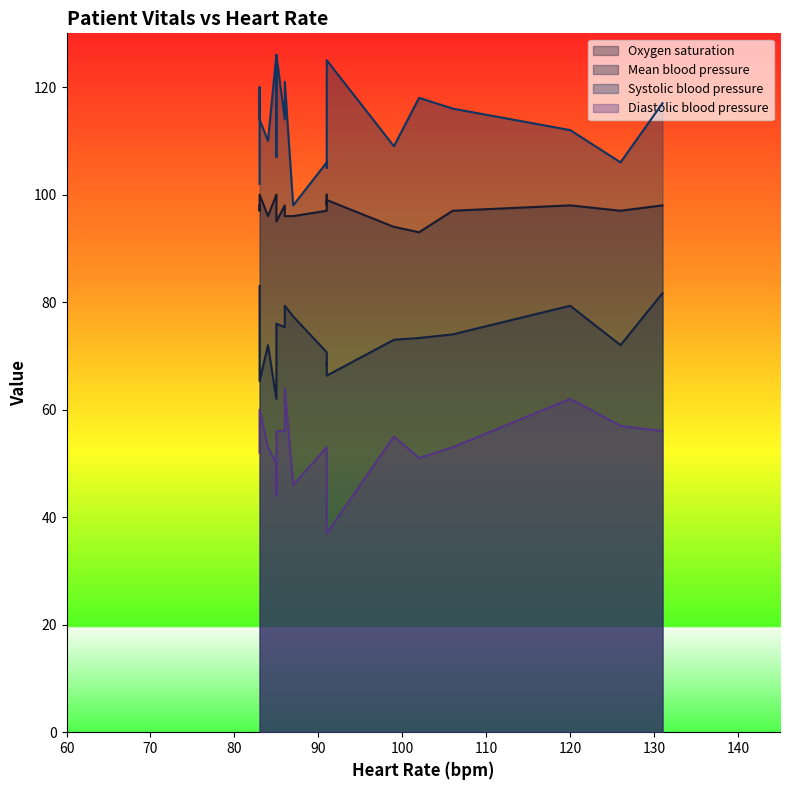

Reading right to left, extract all data points from this chart.

Oxygen saturation: 98.0	97.0	97.0	94.0	98.0	97.0	95.0	96.0	98.0	98.0	100.0	100.0	96.0	99.0	100.0	99.0	97.0	93.0	96.0	98.0
Mean blood pressure: 79.3	72.0	74.0	73.0	81.7	78.0	76.0	79.3	83.0	68.7	62.0	65.3	77.3	67.0	68.3	66.3	70.7	73.3	72.0	75.3
Systolic blood pressure: 112.0	106.0	116.0	109.0	117.0	120.0	126.0	121.0	102.0	114.0	126.0	114.0	98.0	107.0	105.0	125.0	106.0	118.0	110.0	114.0
Diastolic blood pressure: 62.0	57.0	53.0	55.0	56.0	54.0	56.0	64.0	52.0	49.0	50.0	60.0	46.0	44.0	50.0	37.0	53.0	51.0	53.0	56.0